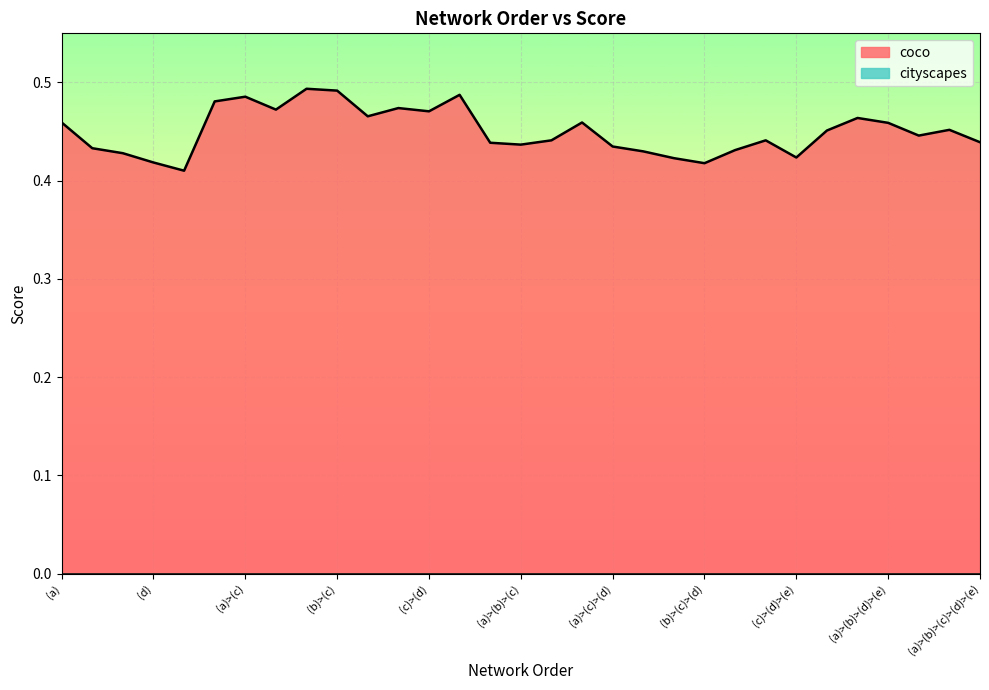

Where is the first local minimum?

(e)